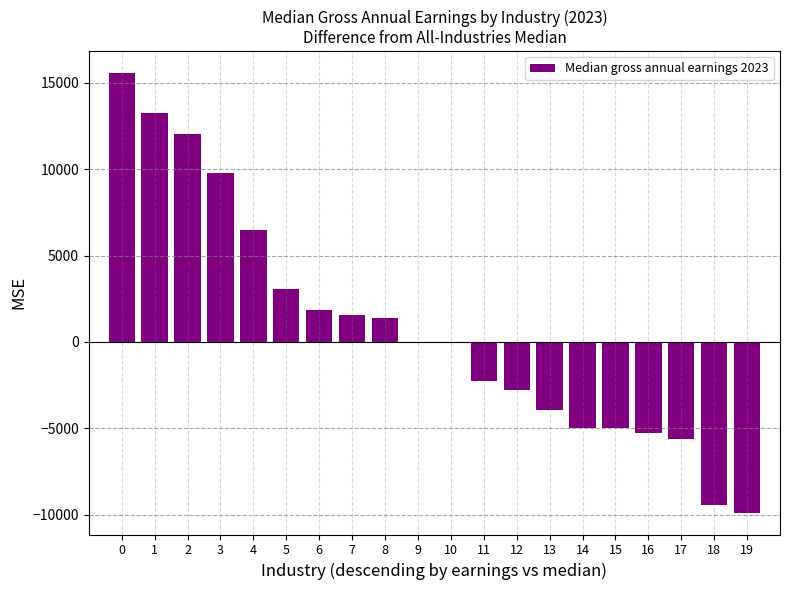

What is the change in value from 8 to 15?

-6399